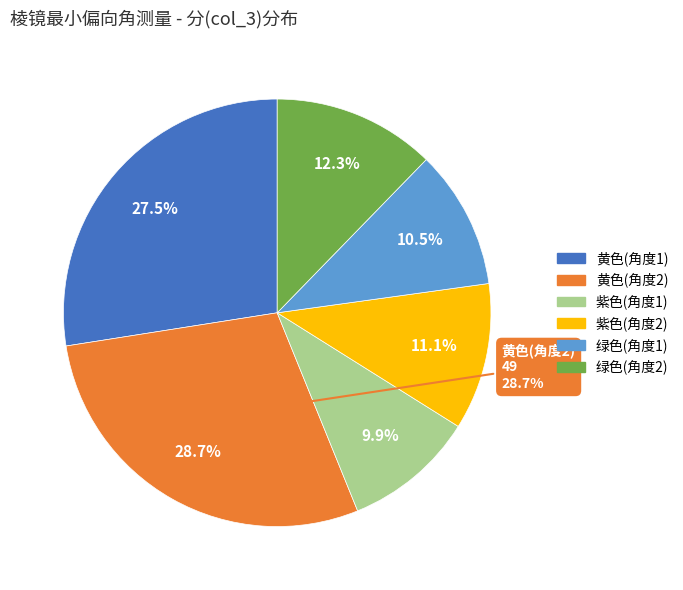

Approximately how many times larger is the value at 黄色(角度2) compared to 紫色(角度2)?

2.6